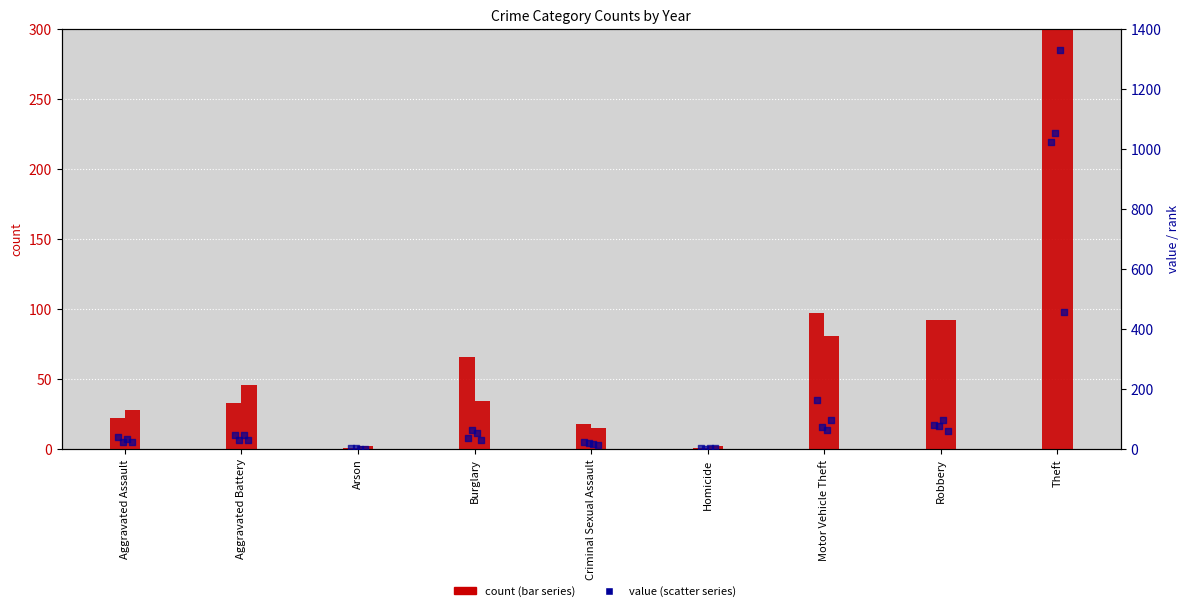

At how many categories does at least one series exceed 792?

1